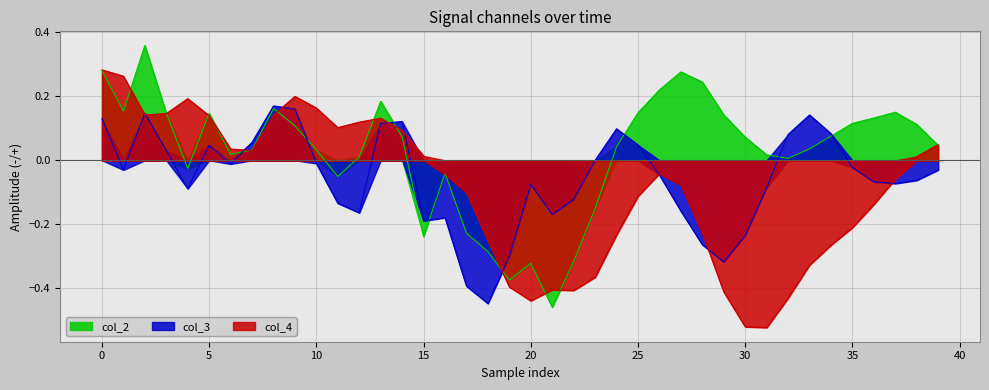

How many lines are shown in the chart?

3